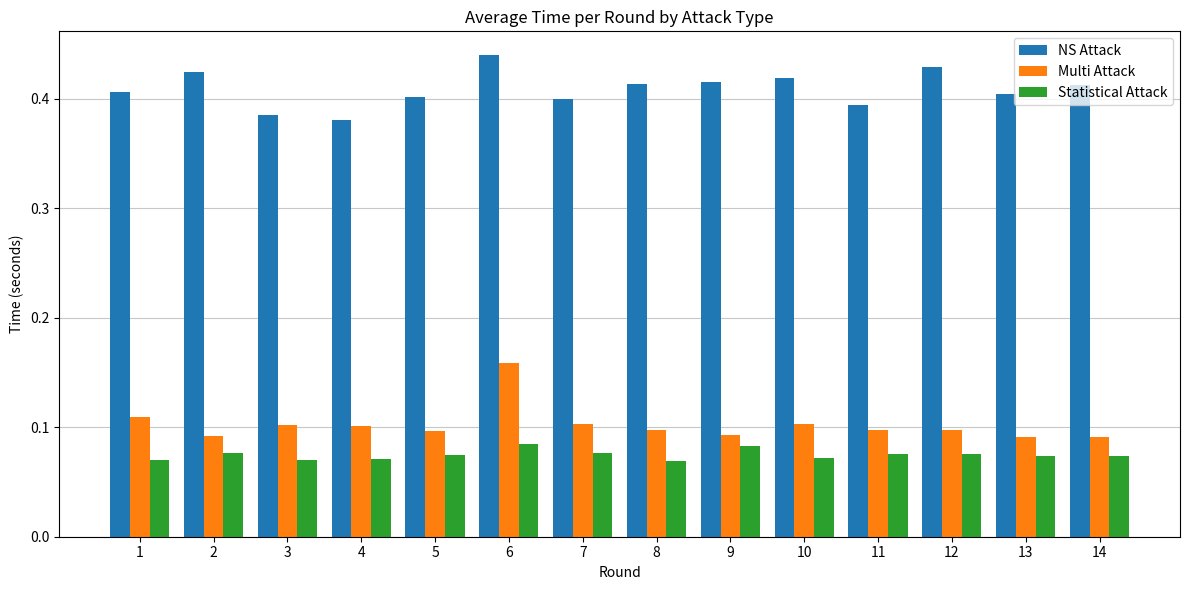

At which label does Multi Attack reach its peak?

6